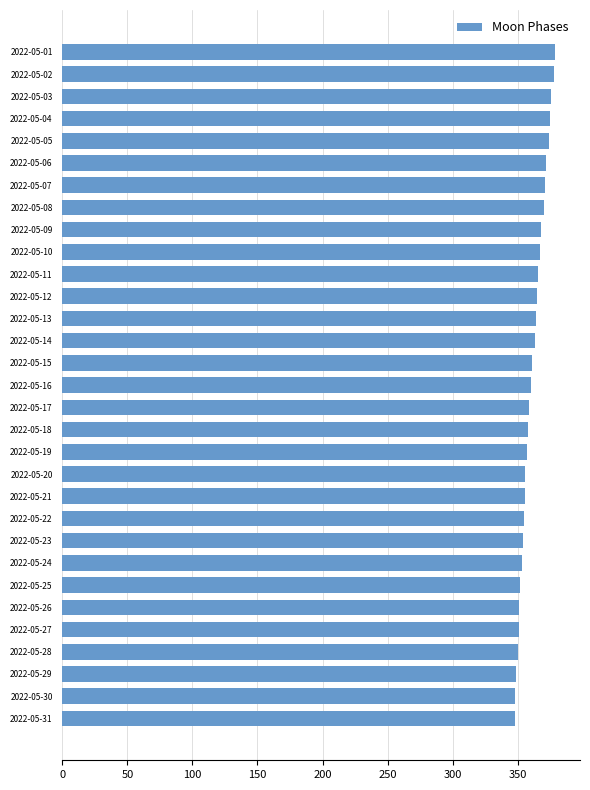

Is it true that the value at 2022-05-17 is 479?

False